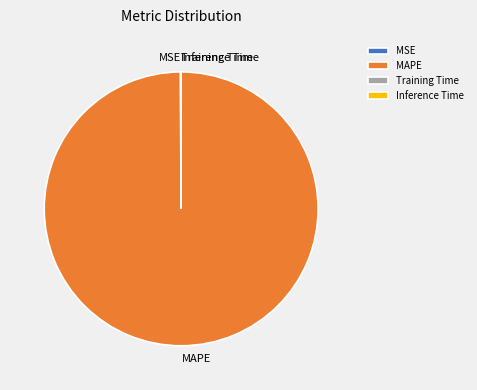

What is the largest slice in the pie chart?

MAPE